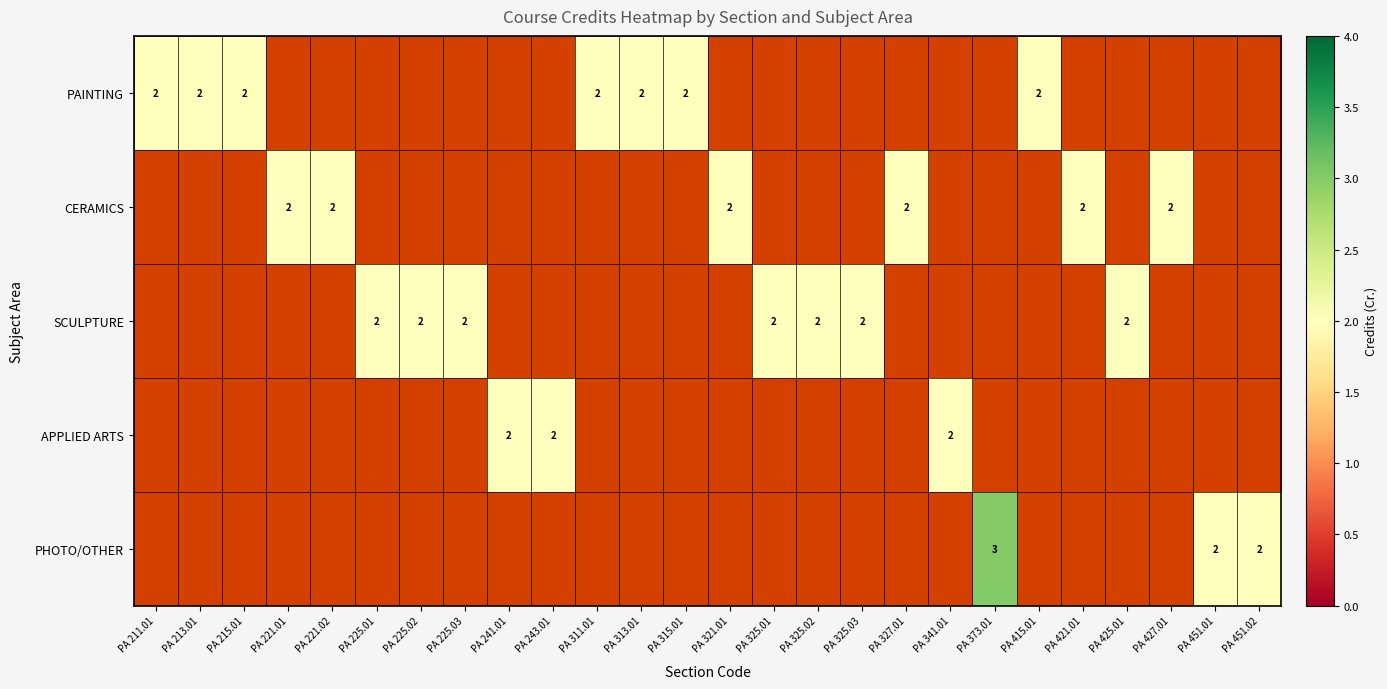

What is the maximum value shown in the chart?

3.0